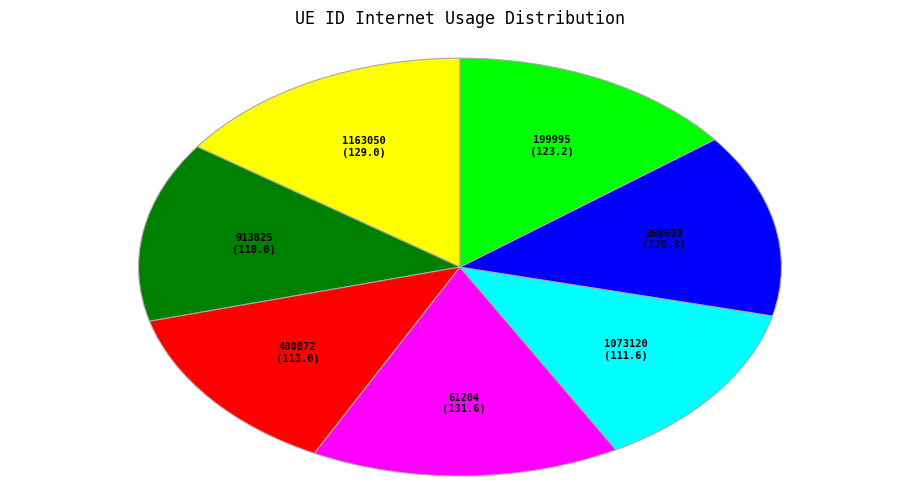

Combined, do 199995 and 400872 account for over 50%?

No